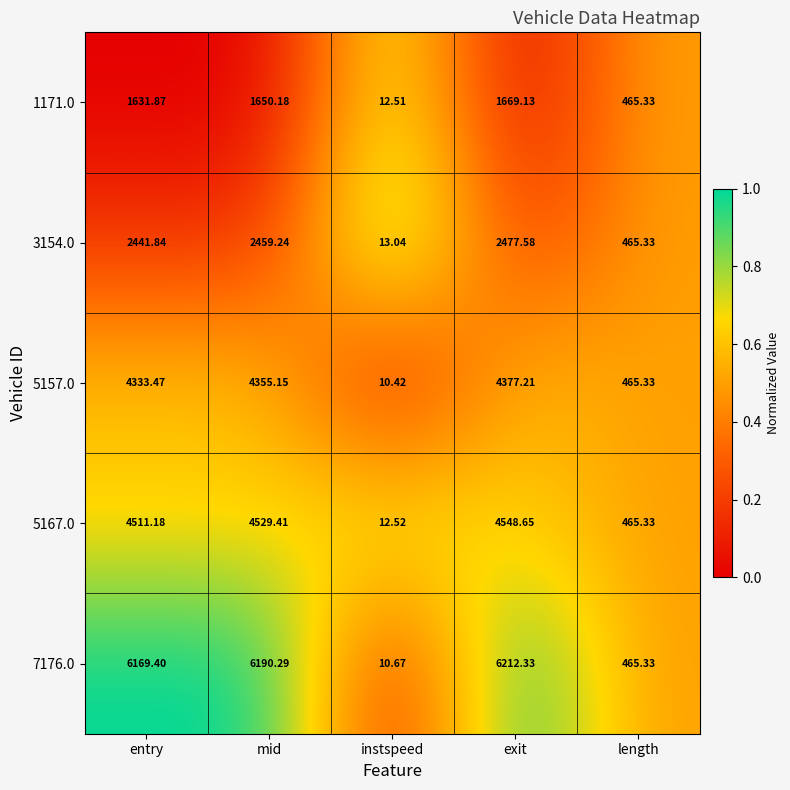

Where is 5167.0 nearest to the value 2280?

length